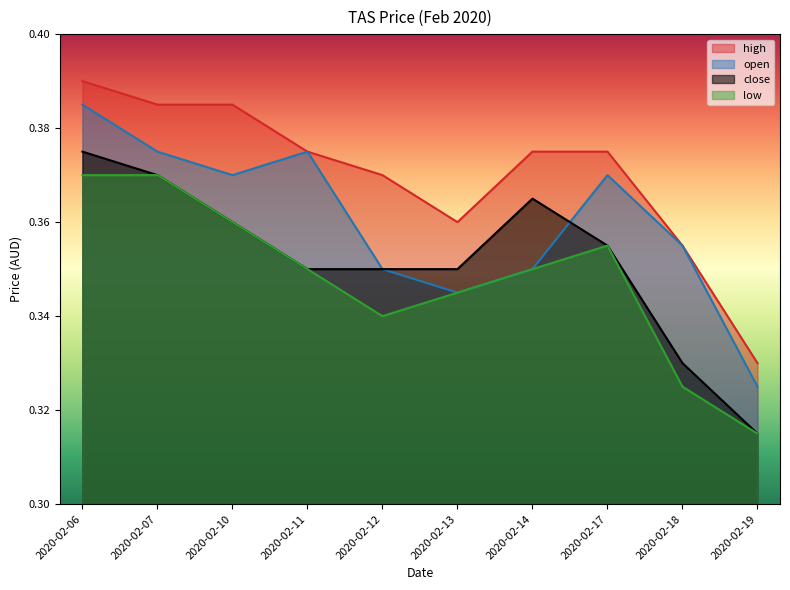

How many lines are shown in the chart?

4